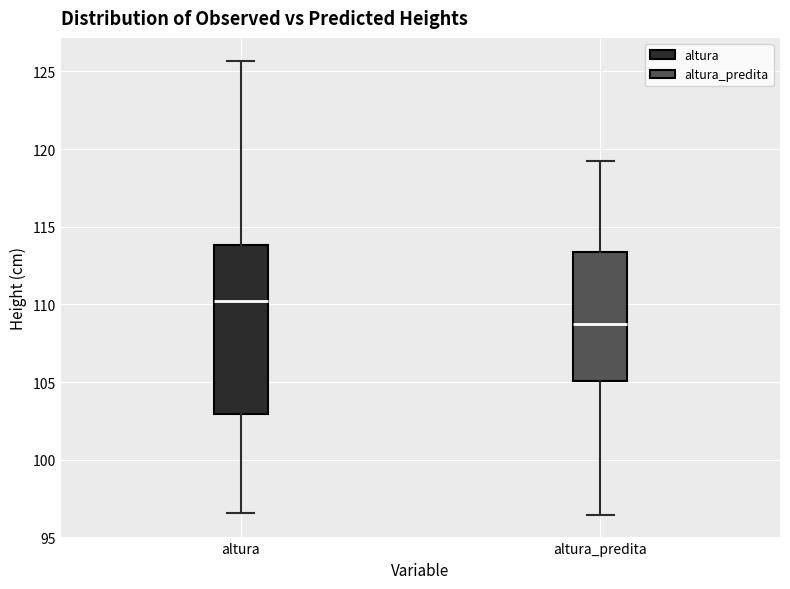

Where is the lower edge of the box for altura_predita on the y-axis? The values are not printed on the chart, so give them approximately, as read against the axis.

105.0